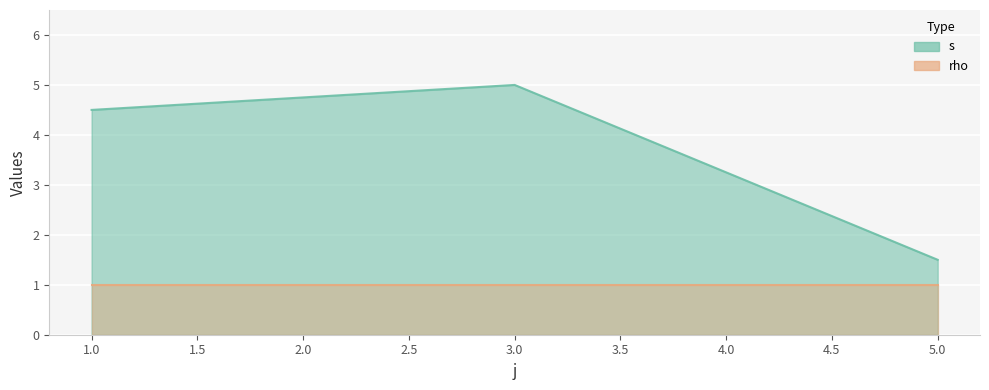

List the labels in order of s value, smallest first.

5, 5, 1, 1, 3